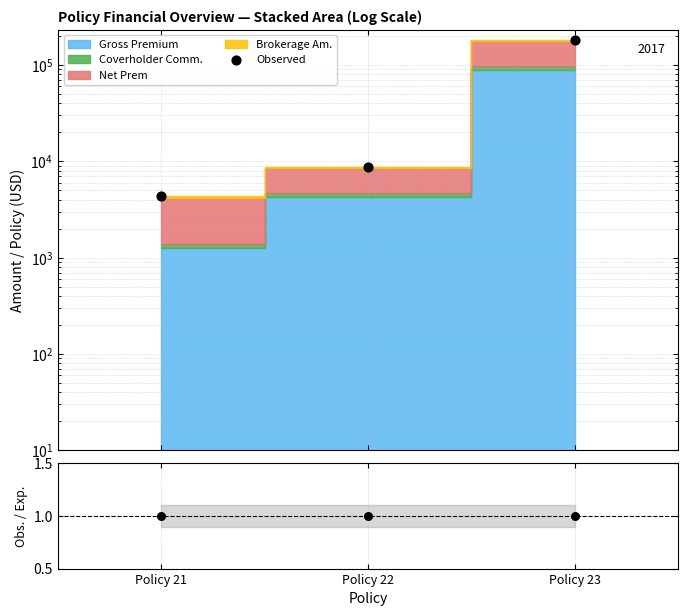

Which series has the largest total across all categories?

Observed